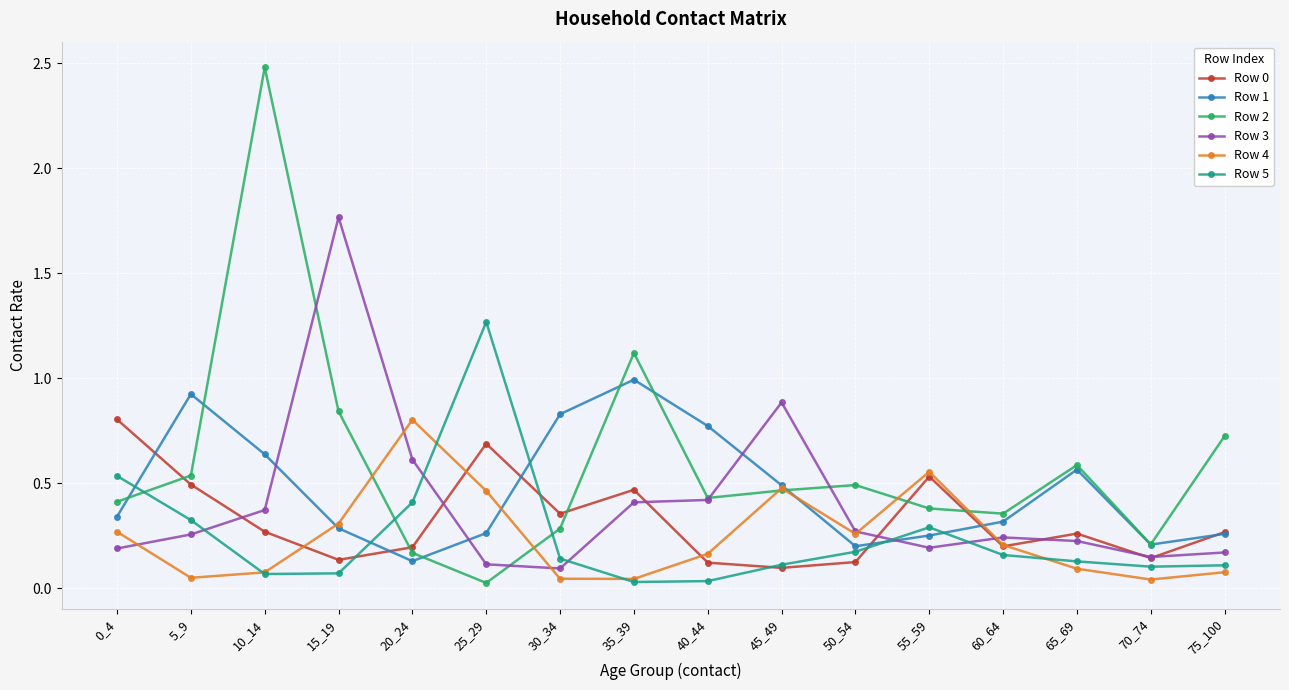

The value of Row 4 at 25_29 is 0.8. True or false?

False